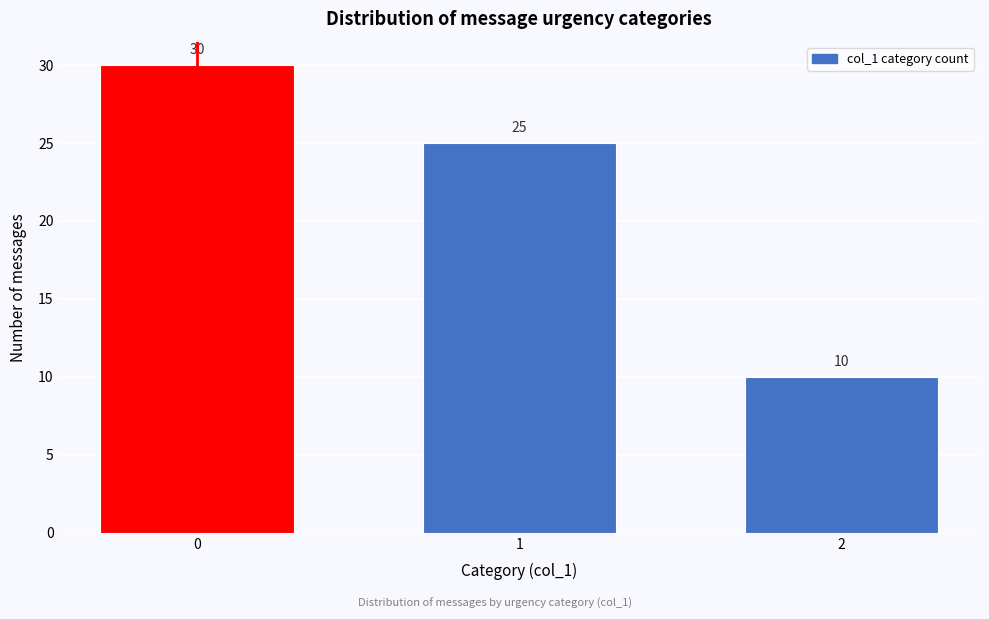

Reading left to right, transcribe all the data shown in this chart.

0=30	1=25	2=10